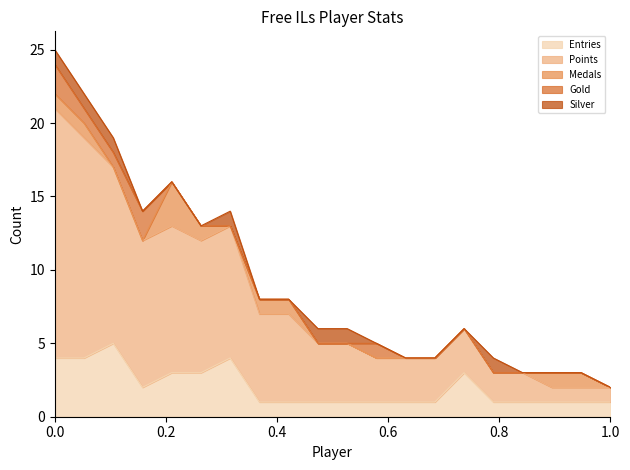

What is the highest value of the Entries series?

5